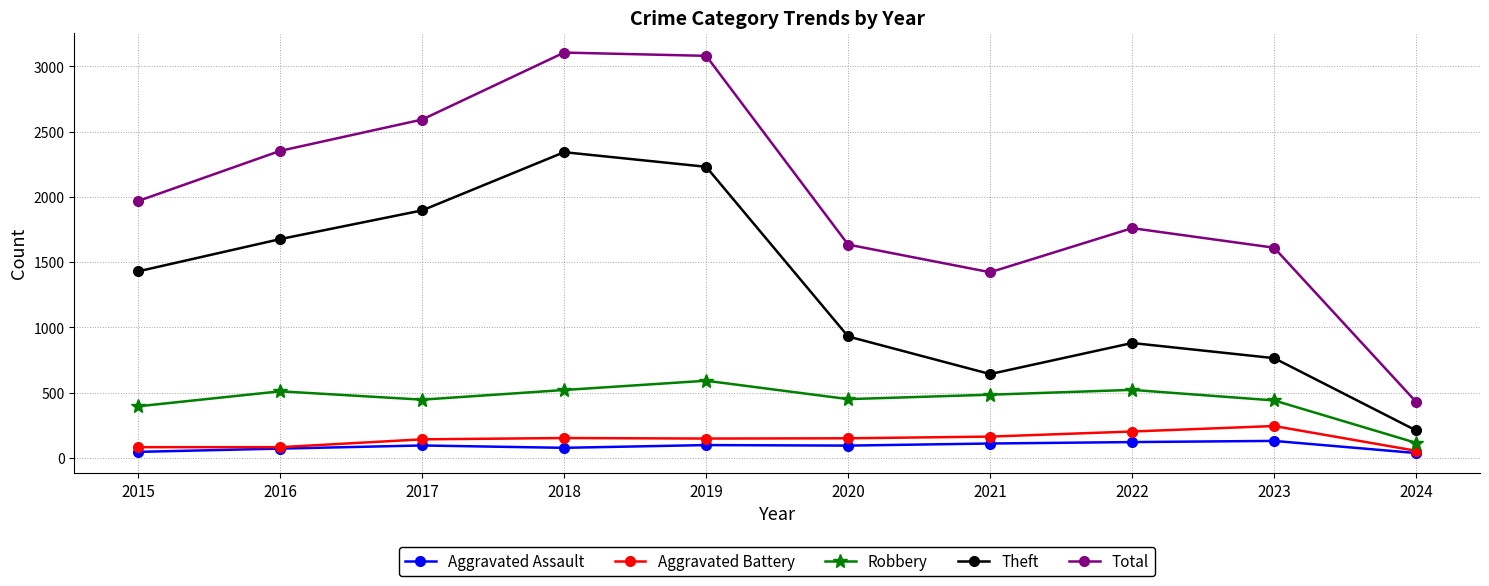

Between 2021 and 2024, which series saw the biggest shift?

Total